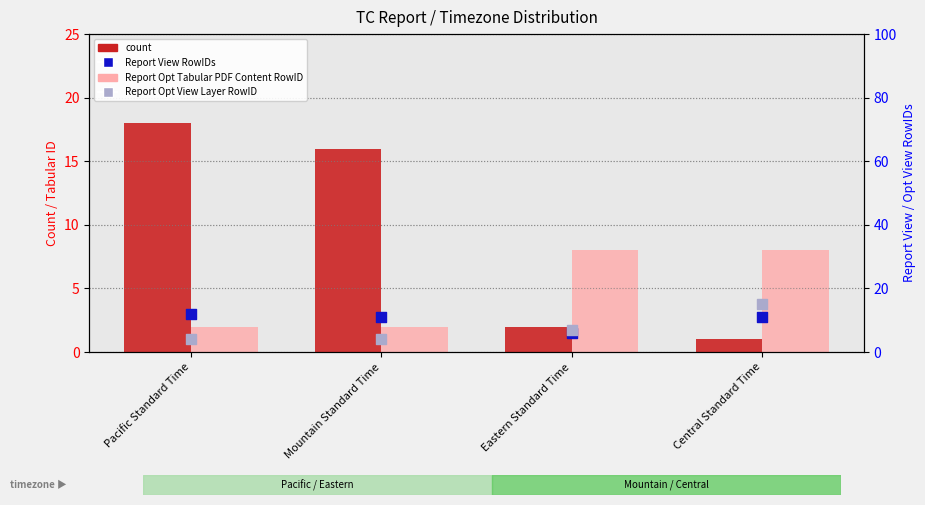

Is the value of Report Opt View Layer RowID at Central Standard Time greater than the value of Report View RowIDs at Pacific Standard Time?

Yes